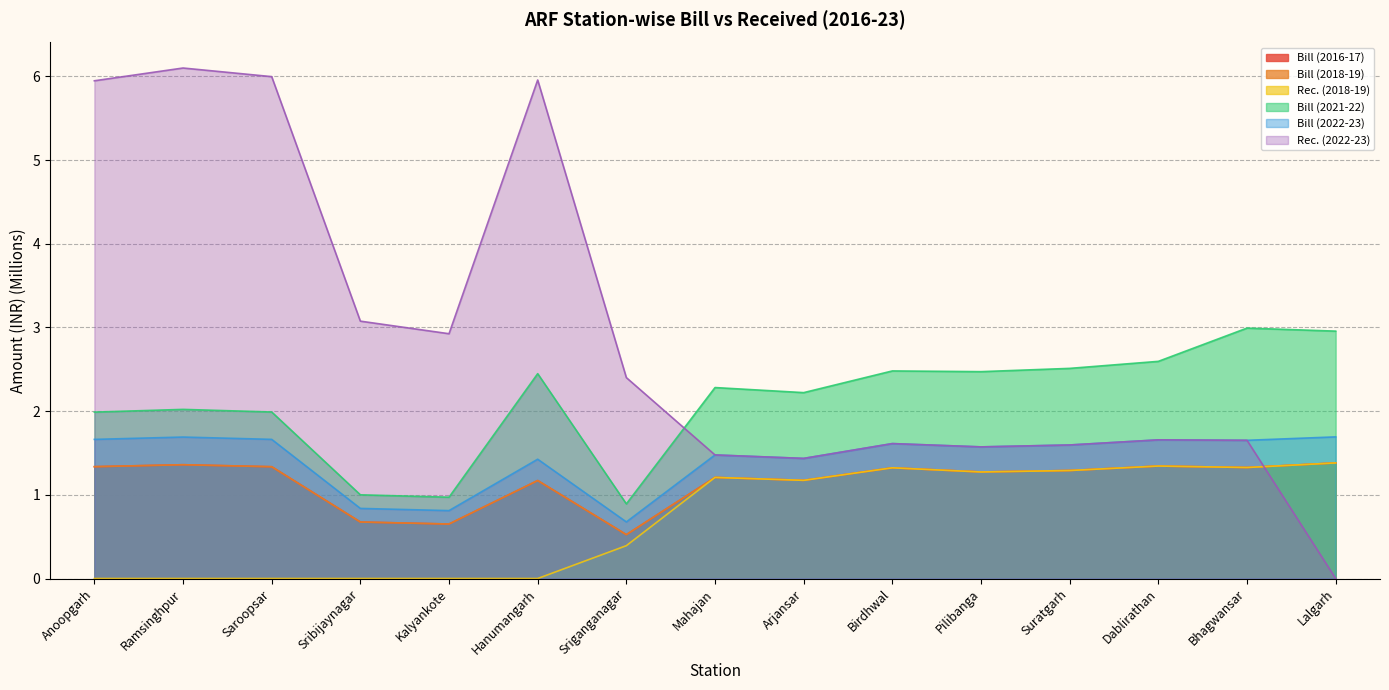

At which category does Rec. (2018-19) reach its first local valley?

Arjansar